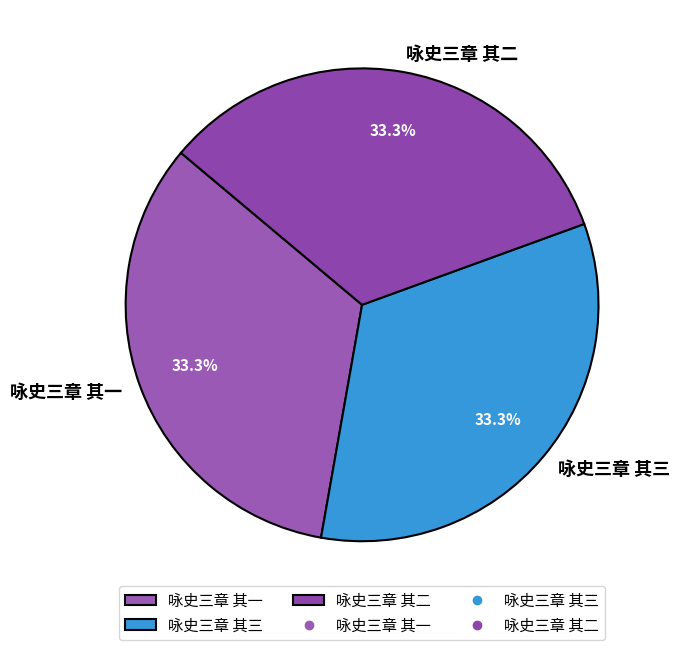

To the nearest percent, what portion does 咏史三章 其二 represent?

33%